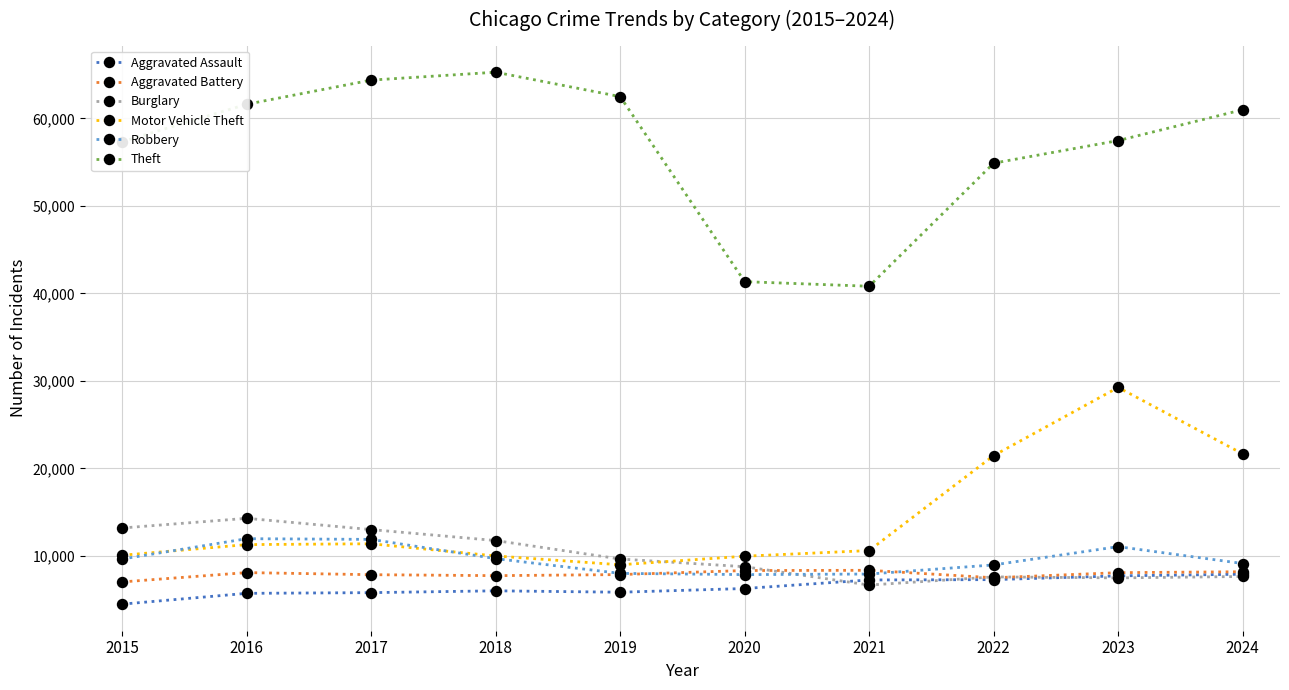

Which series has the largest total across all categories?

Theft